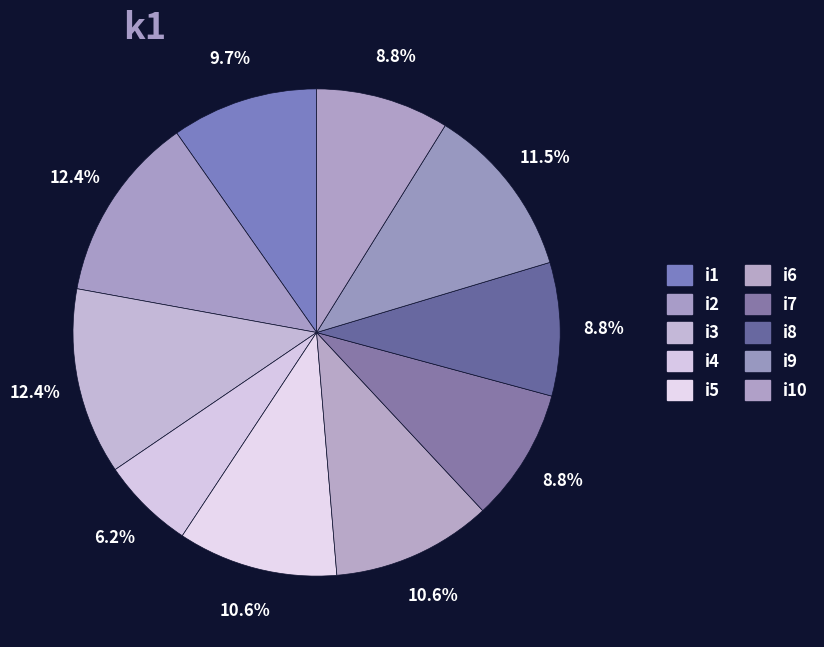

Rank the categories by value from highest to lowest.

i2, i3, i9, i5, i6, i1, i7, i8, i10, i4